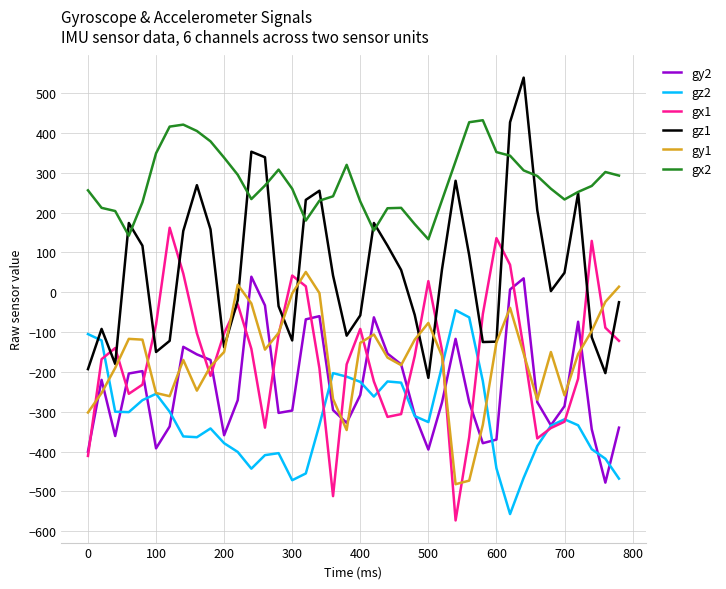

Which series has the largest range (max minus min)?

gz1